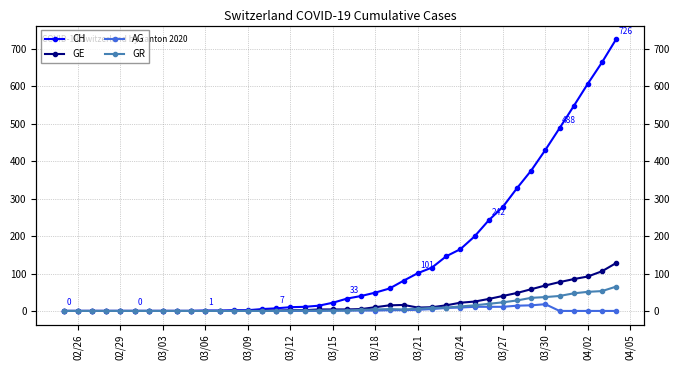

What is the average value of the GE series?

22